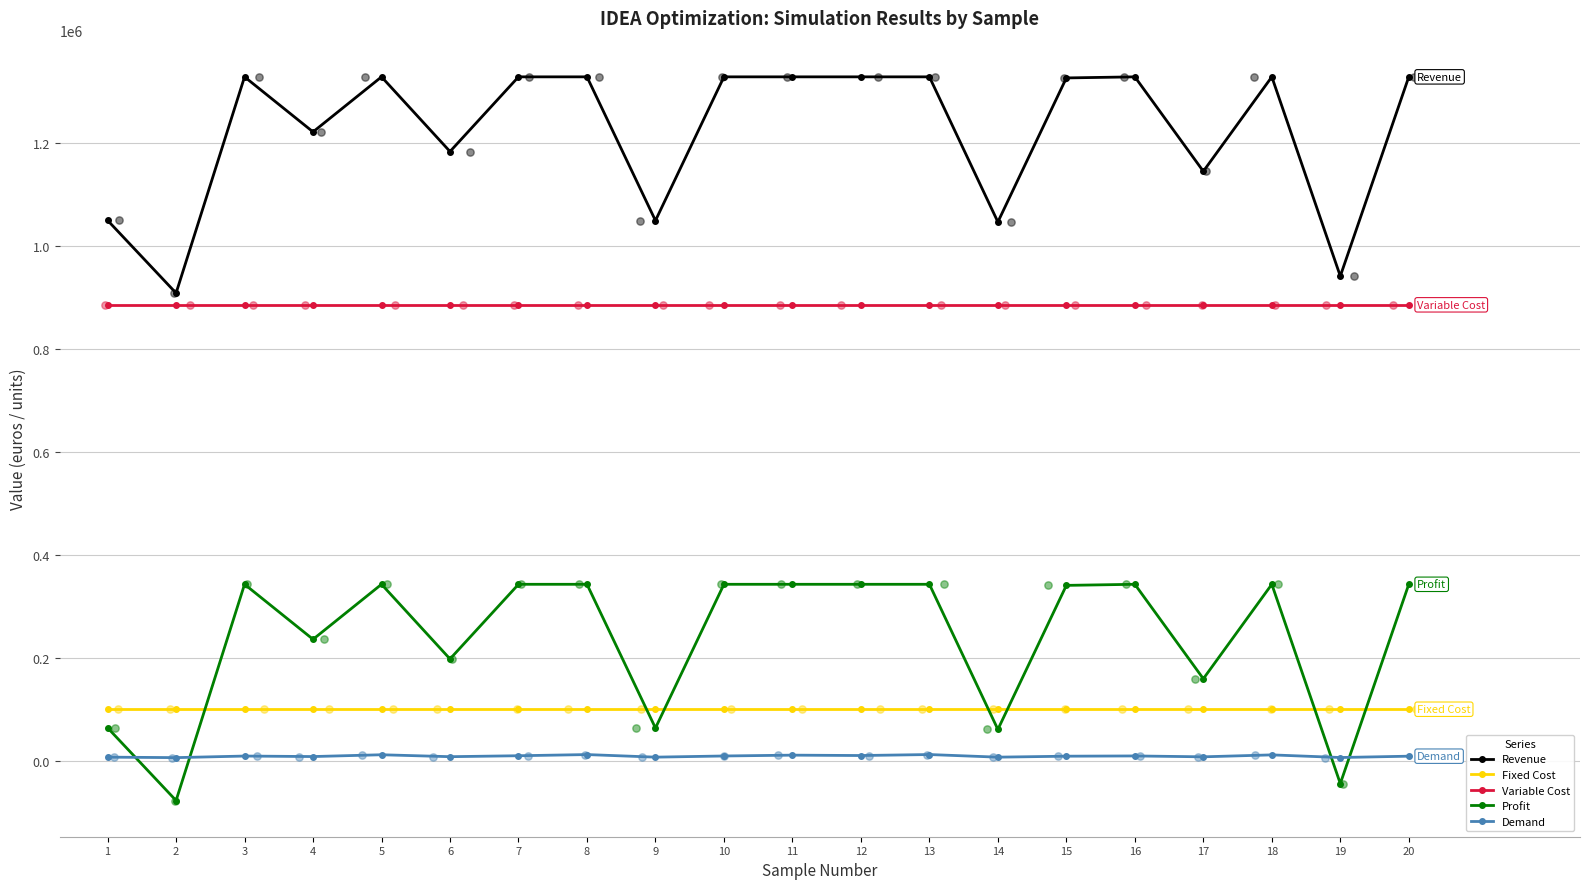

Which series contains the lowest Y value?

Profit